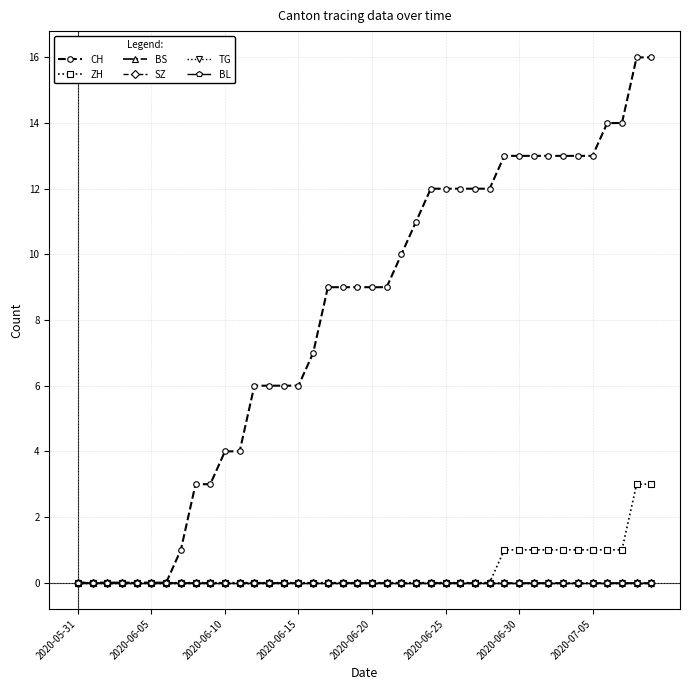

Is this an area chart (filled region under the line)?

No